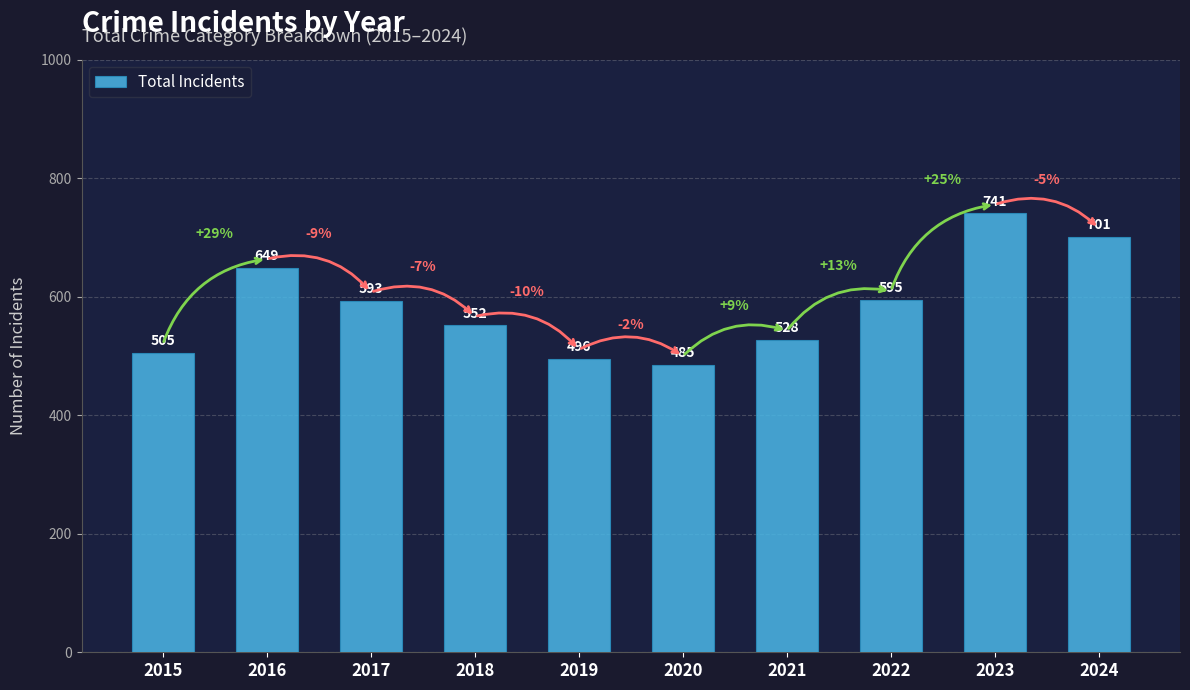

Does the chart contain any negative values?

No